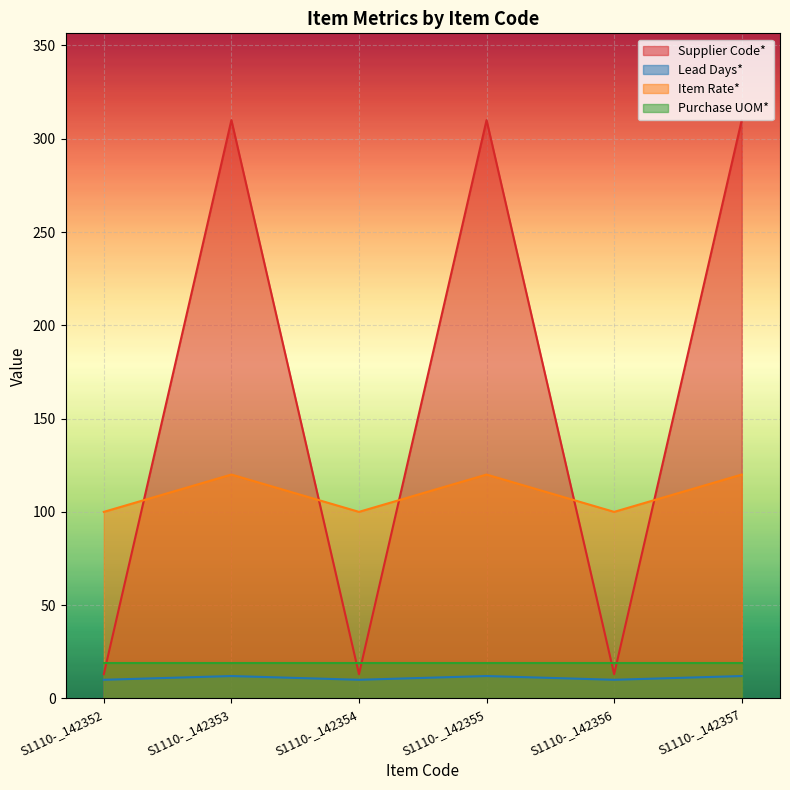

What is the smallest value displayed?

10